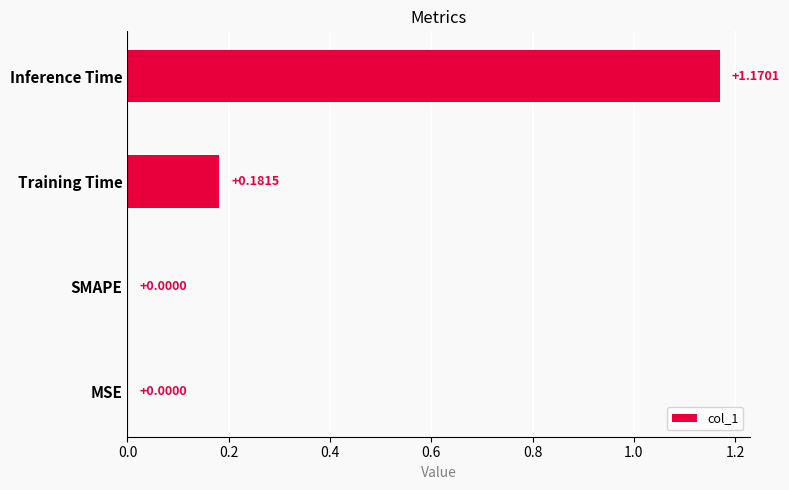

Between SMAPE and Training Time, which is larger?

Training Time